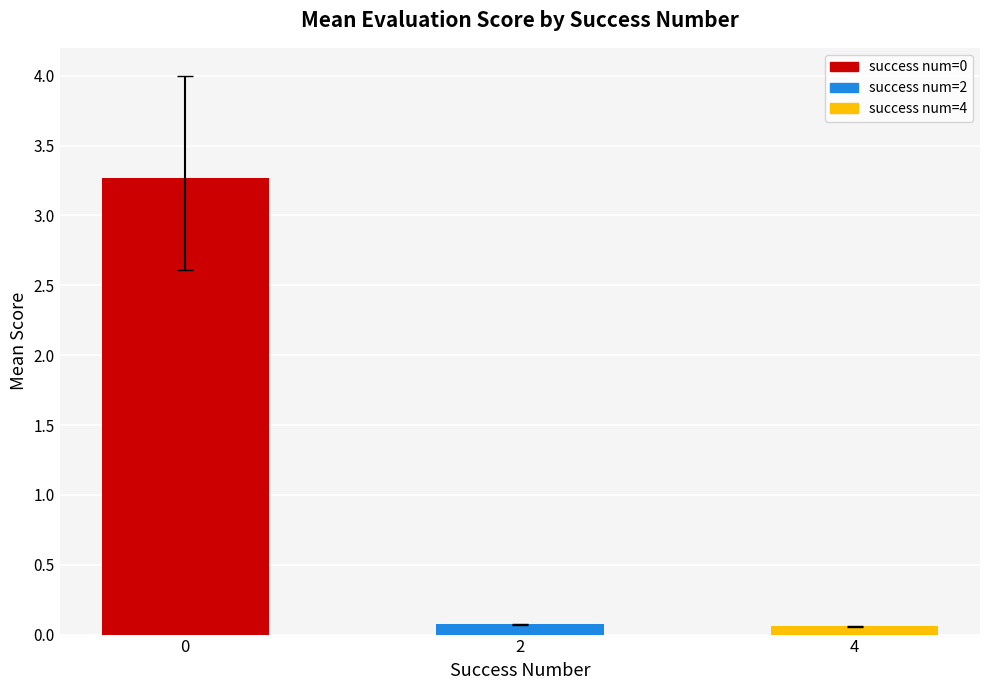

Are the bars horizontal?

No